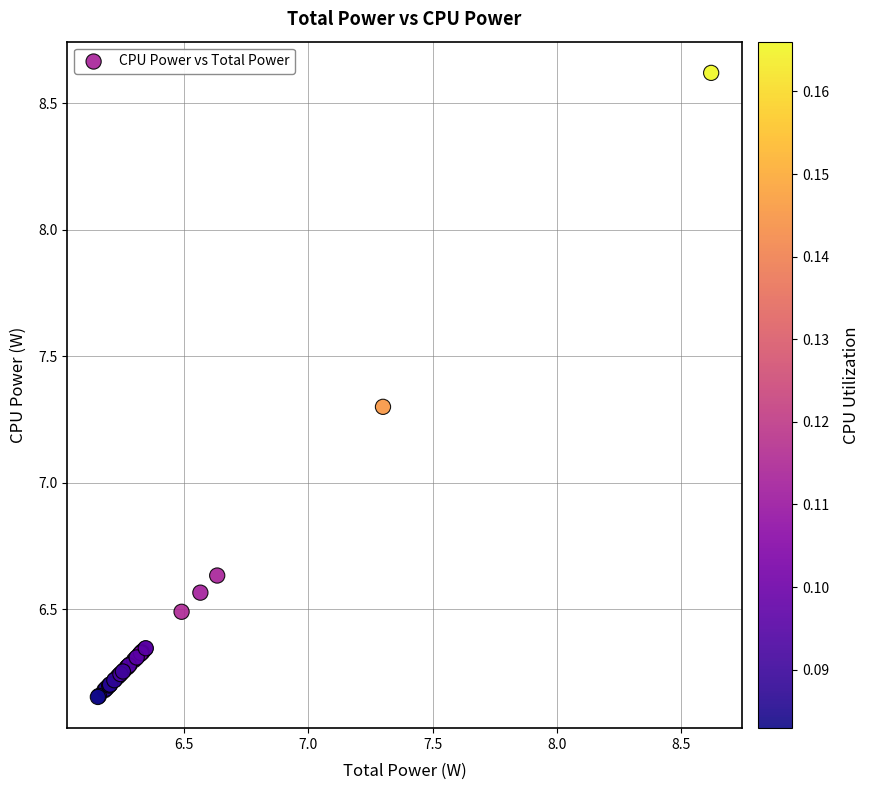

What Y value in the scatter plot is closest to 7?

7.3